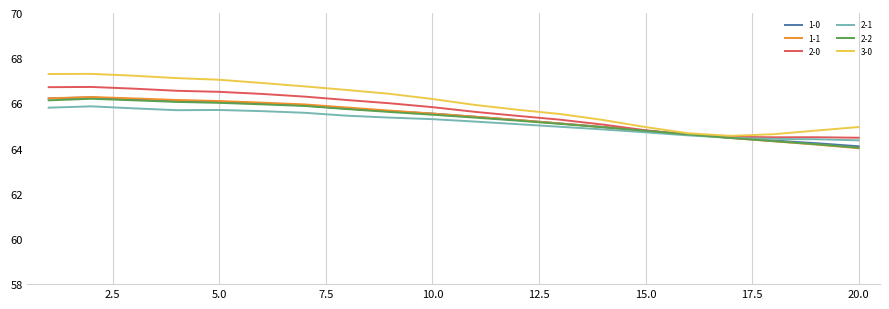

How many lines are shown in the chart?

6